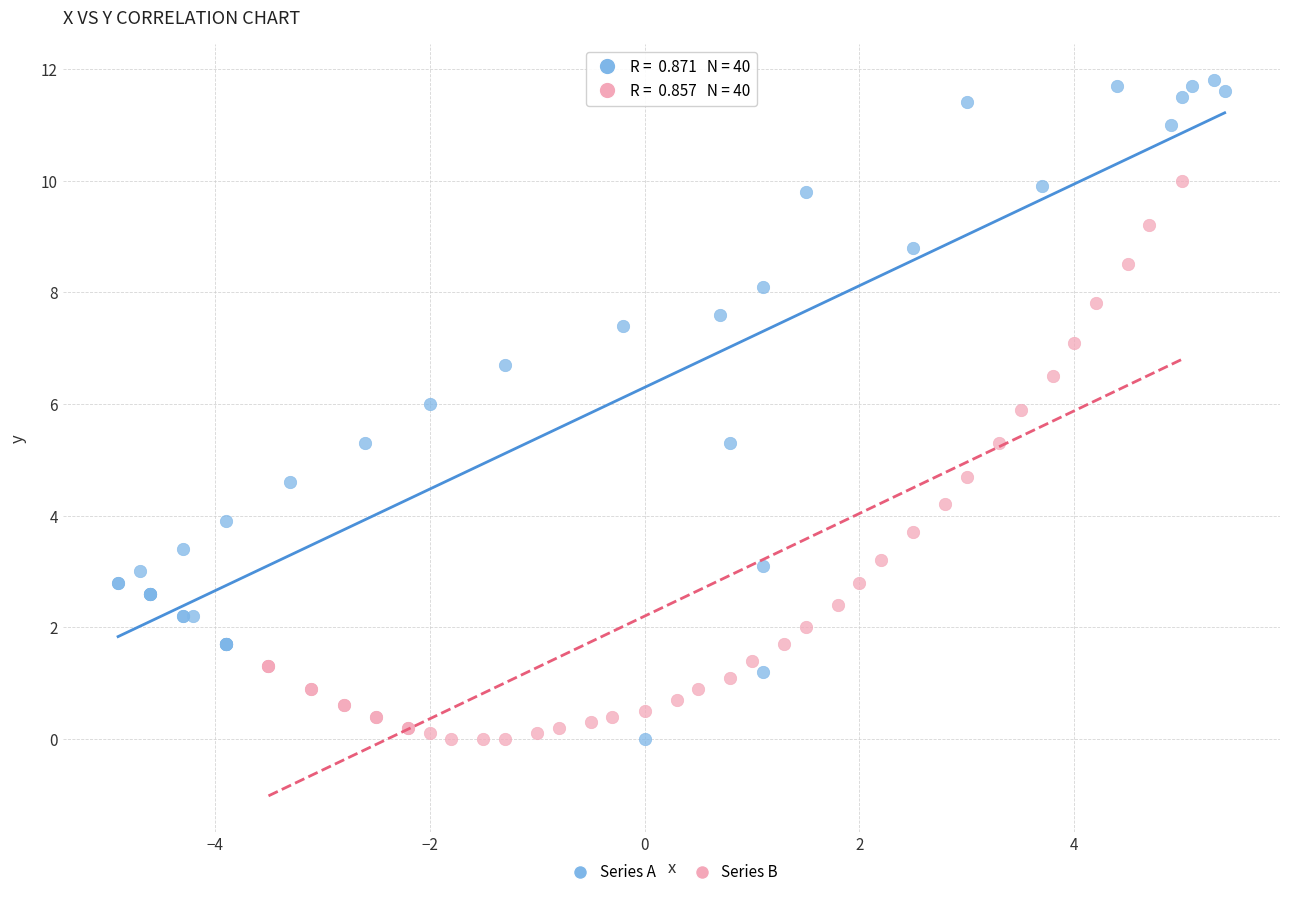

Which series contains the highest Y value?

Series A